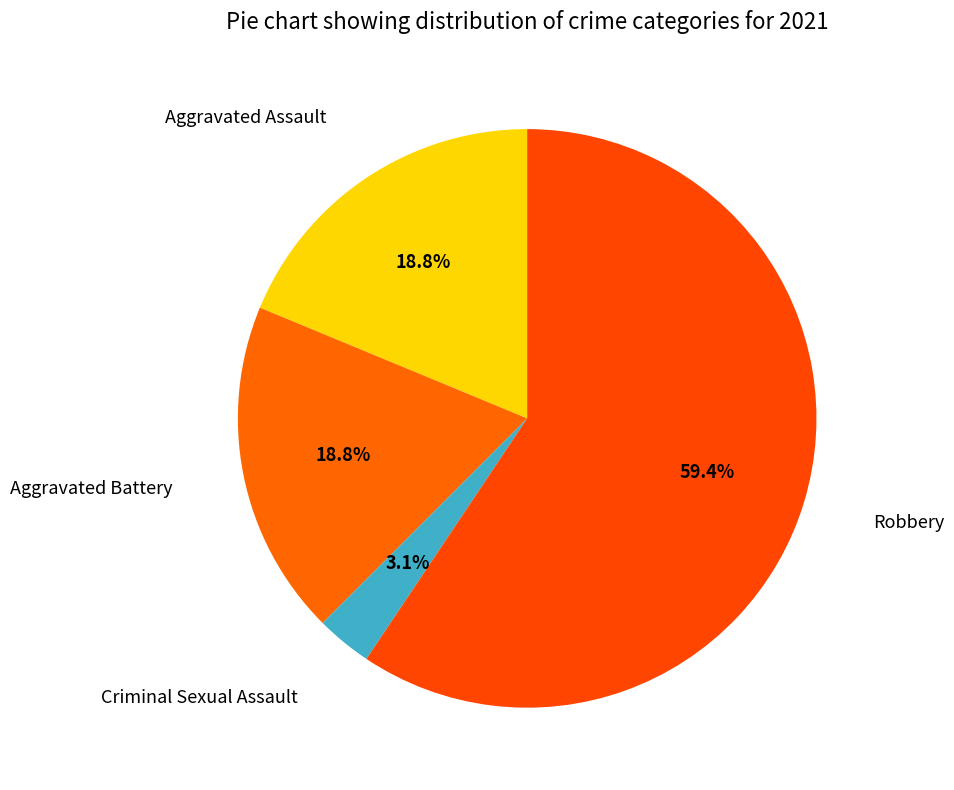

Combined, what portion of the pie is Aggravated Battery and Robbery?

78.1%